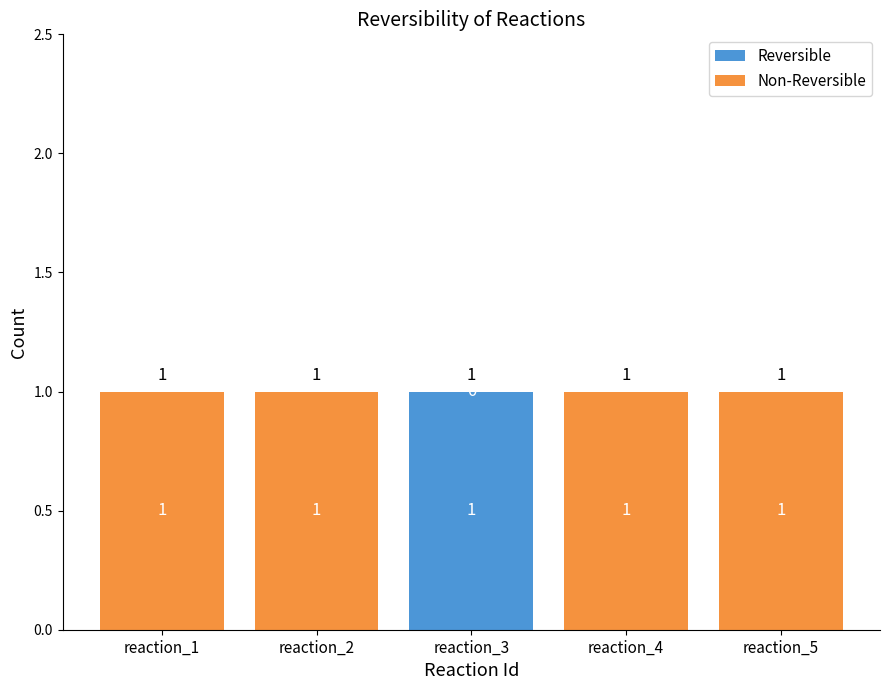

What is the sum of all Reversible values?

1